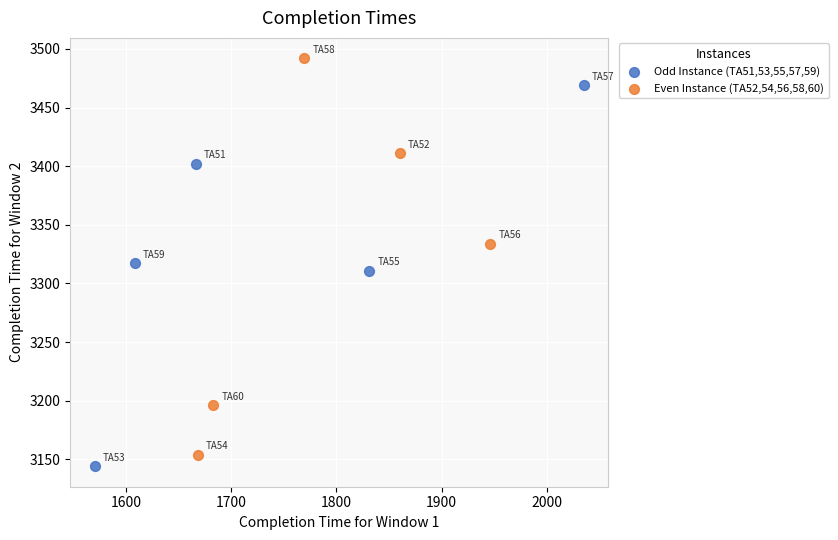

Which series contains the lowest Y value?

Odd Instance (TA51,53,55,57,59)